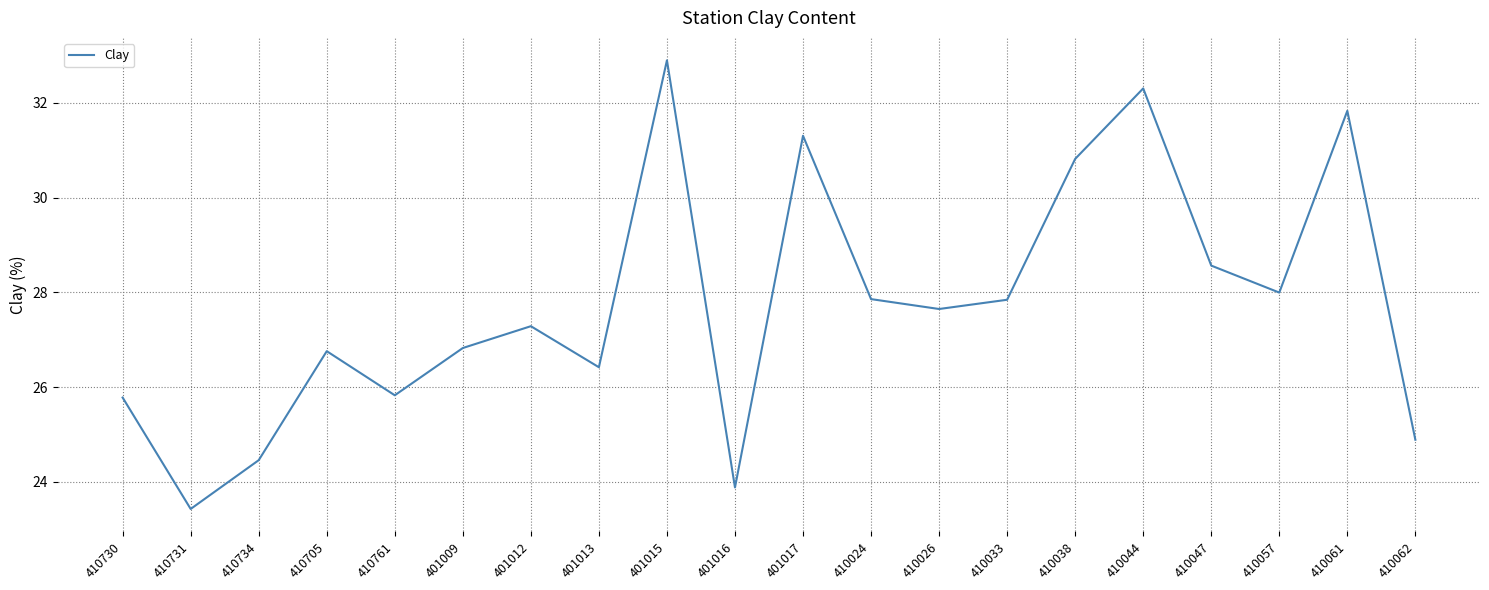

At which label is the value closest to 28?

410057